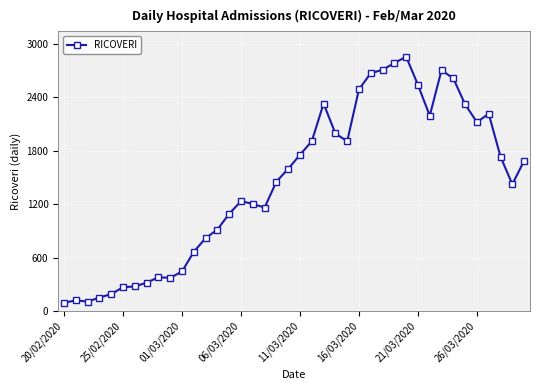

What is the greatest value displayed?

2854